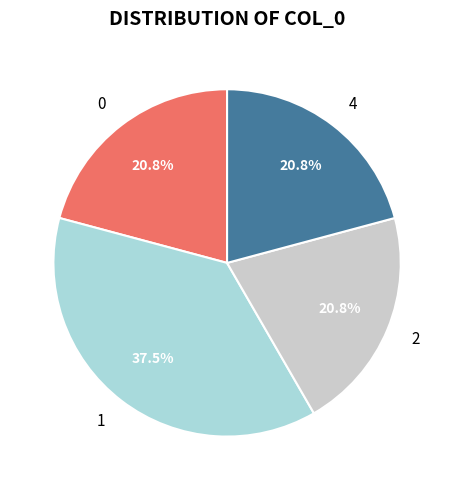

How much of the chart is everything except 2?

79.2%